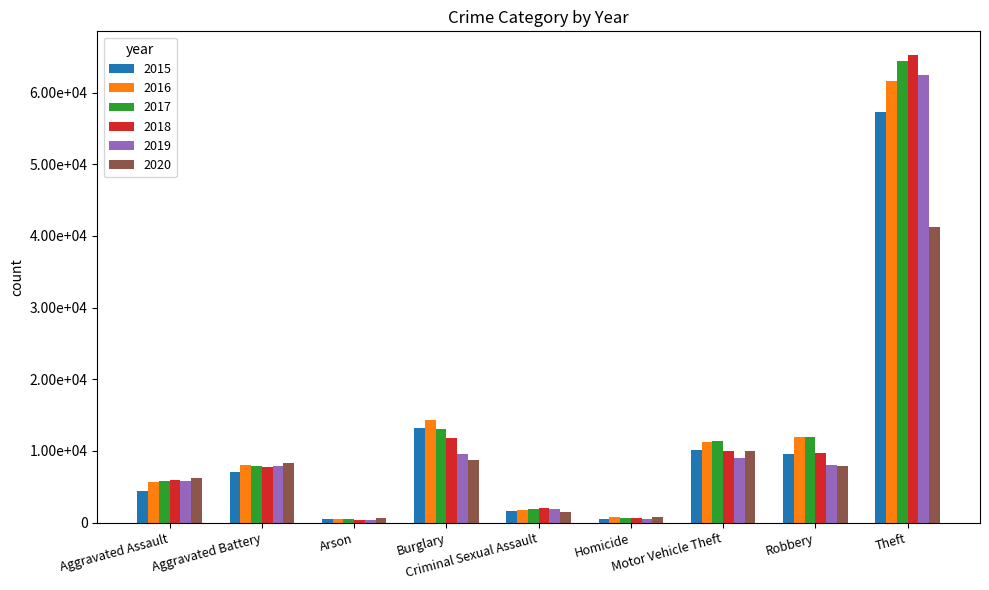

Are the bars horizontal?

No